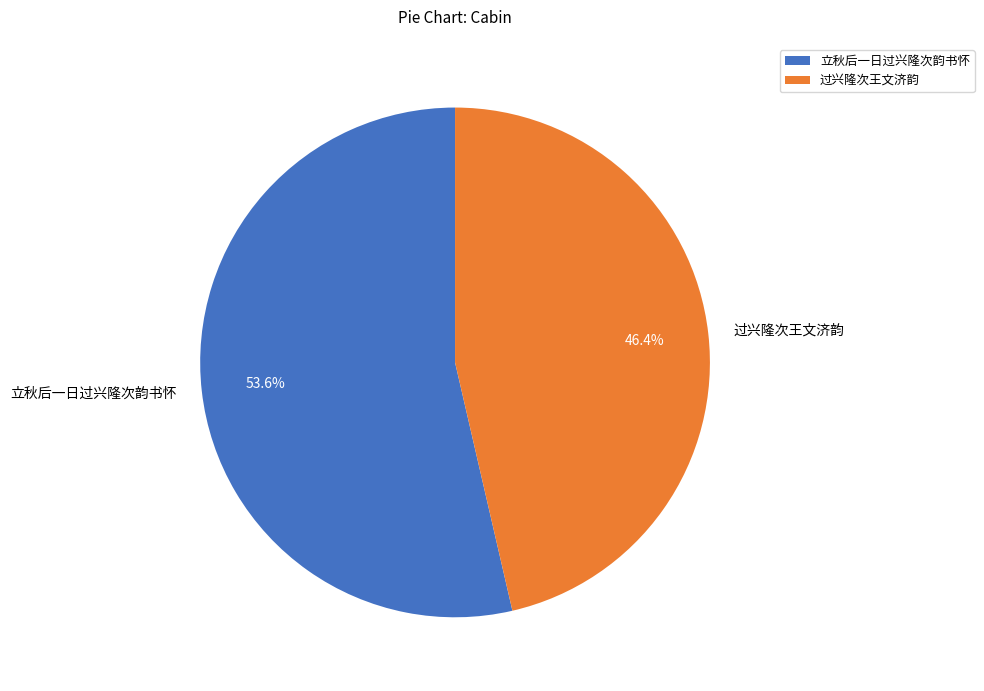

To the nearest percent, what percentage of the pie is 立秋后一日过兴隆次韵书怀?

54%